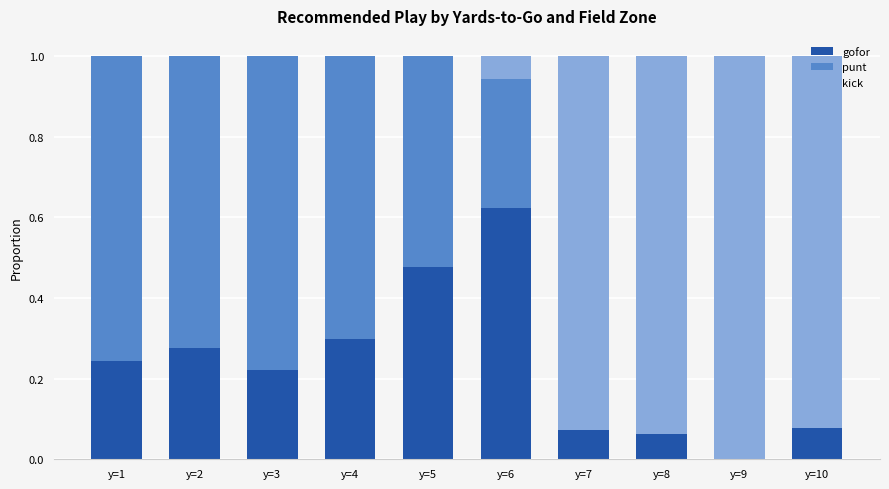

Are the bars horizontal?

No